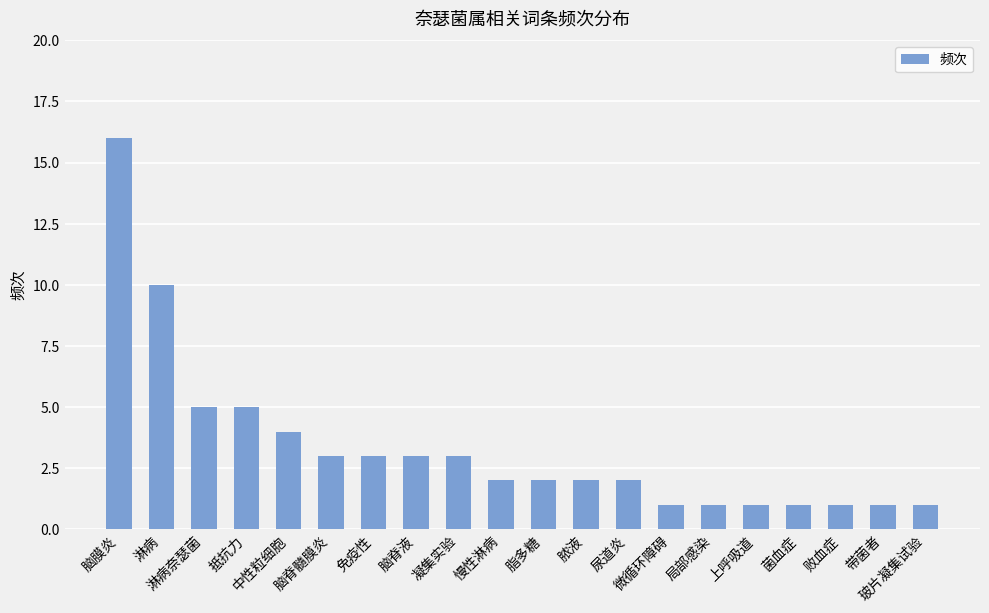

Where is the data nearest to the value 8?

淋病